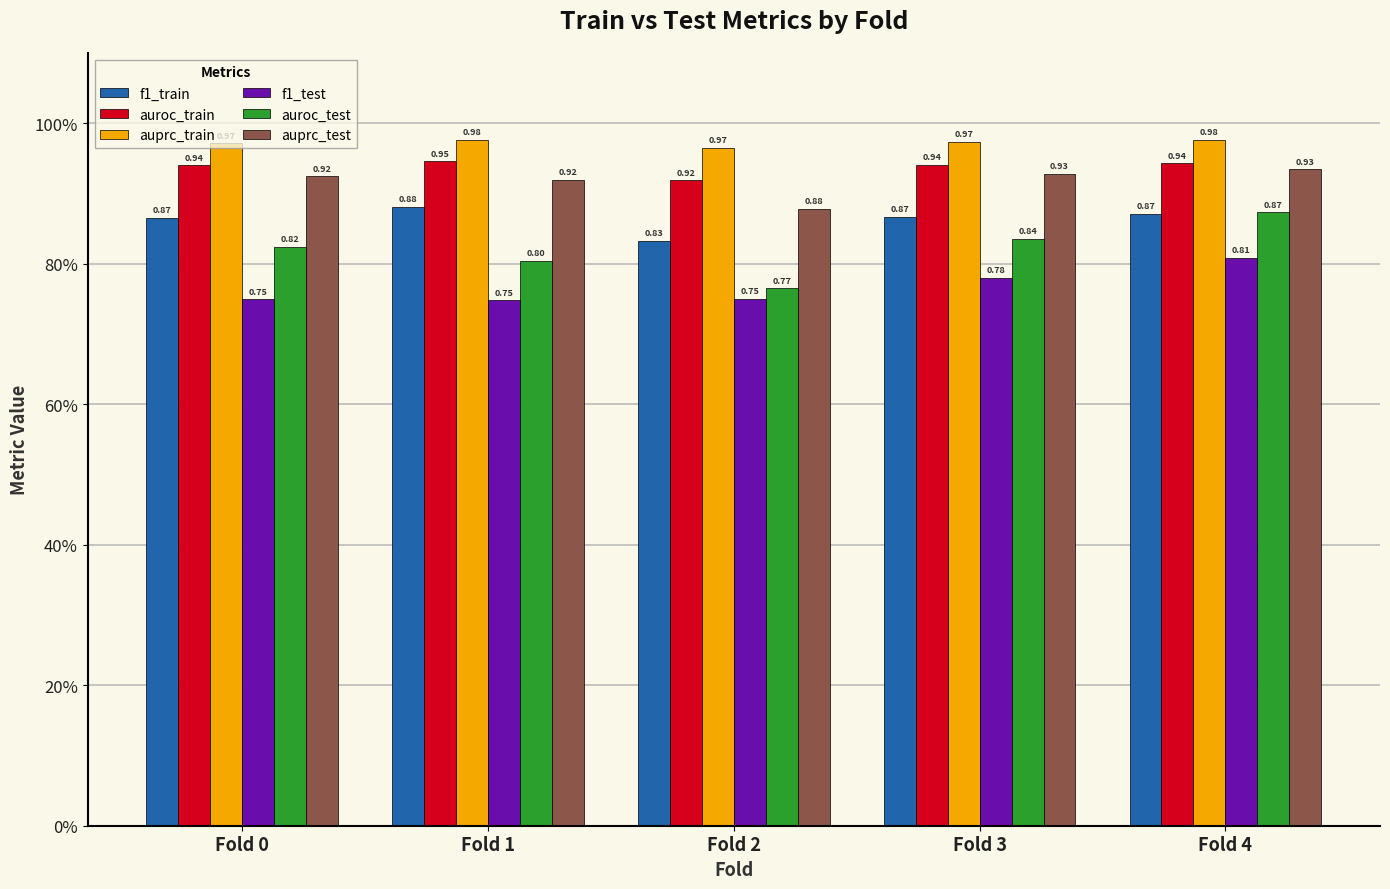

What is the approximate value of auroc_train at Fold 4?

0.9